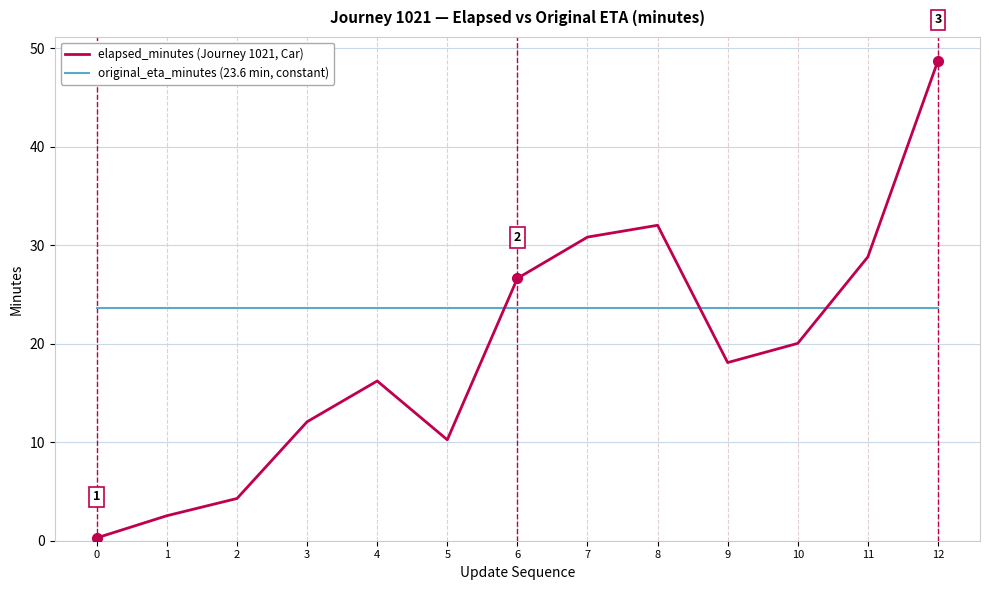

How many times do elapsed_minutes (Journey 1021, Car) and original_eta_minutes (23.6 min, constant) cross each other?

3